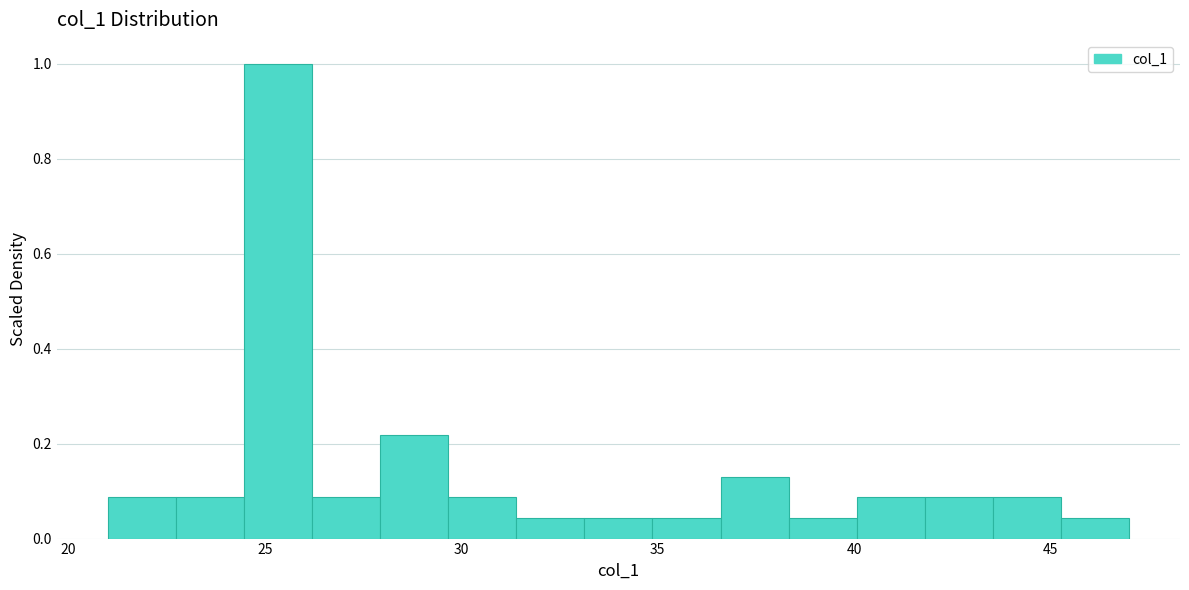

Around what value on the x-axis is the tallest bar? Give the approximate position of its centre, as read against the axis.

25.5